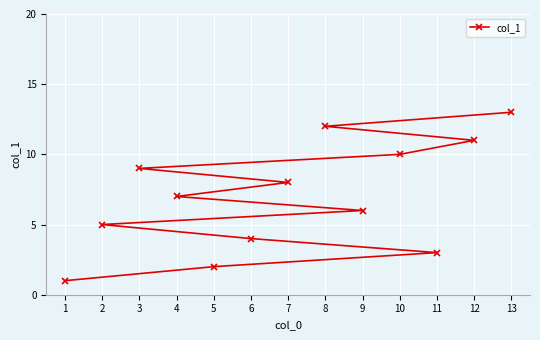

Which has a higher value, 4 or 7?

7